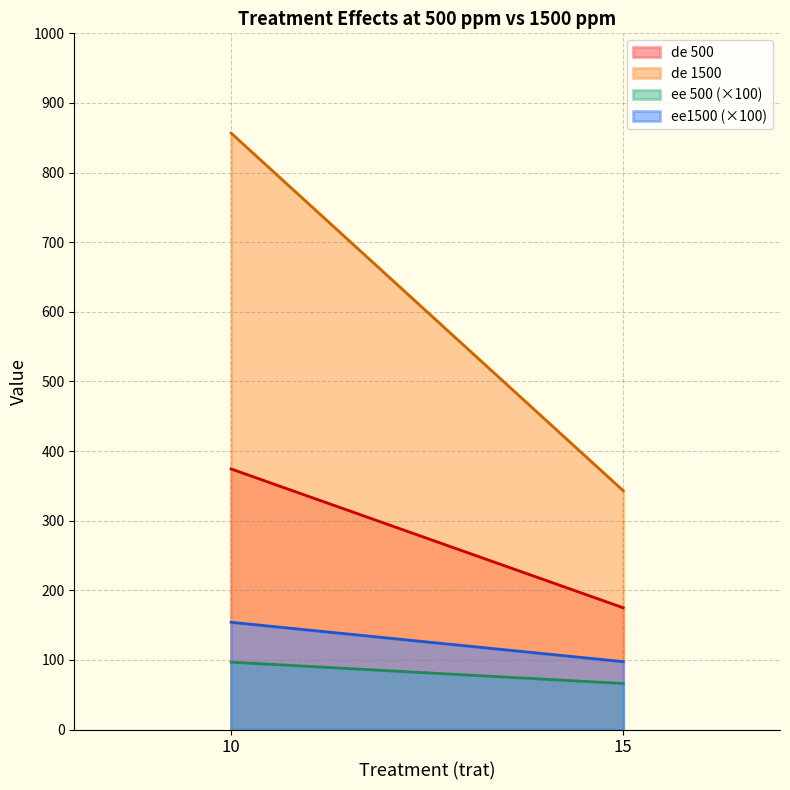

Reading right to left, what are all the values shown in this chart?

de 500: 174.9	374.3
de 1500: 343.1	856.6
ee 500 (×100): 66.1	96.7
ee1500 (×100): 97.5	154.0